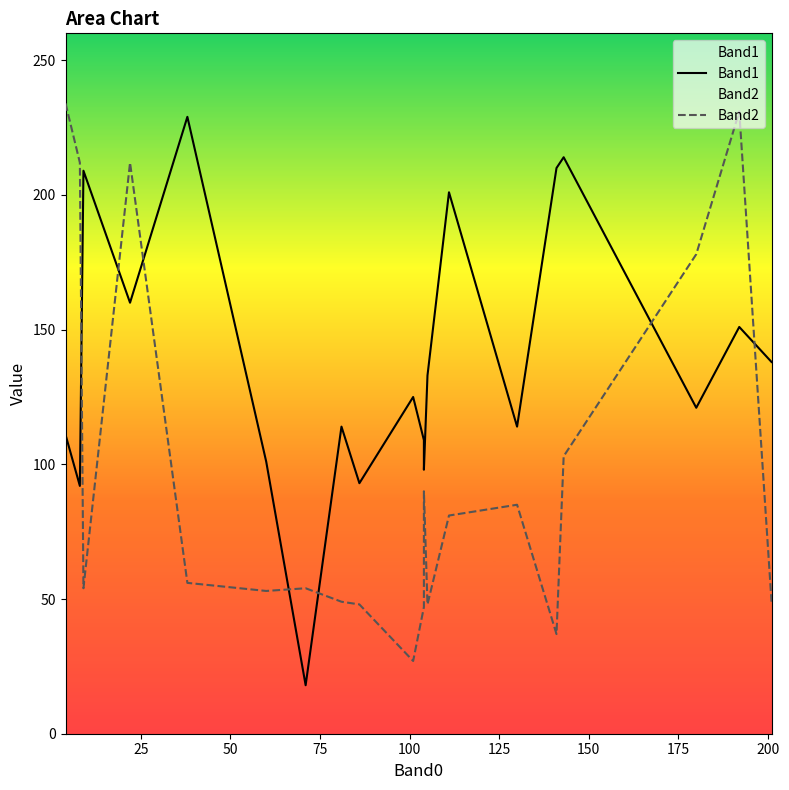

Rank the series by their maximum value, from lowest to highest.

Band1, Band2